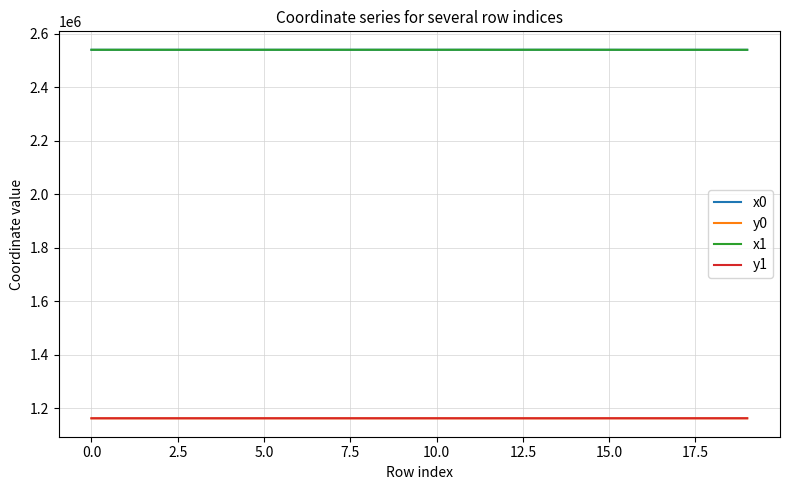

How many series are shown in this chart?

4